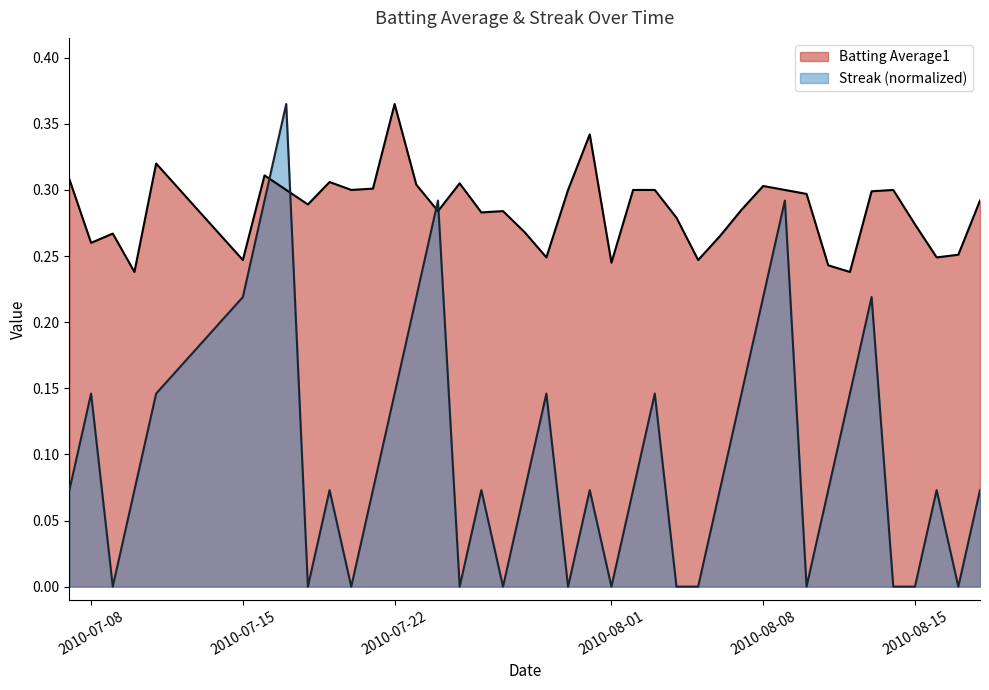

Rank the series by their average value, from lowest to highest.

Streak (normalized), Batting Average1